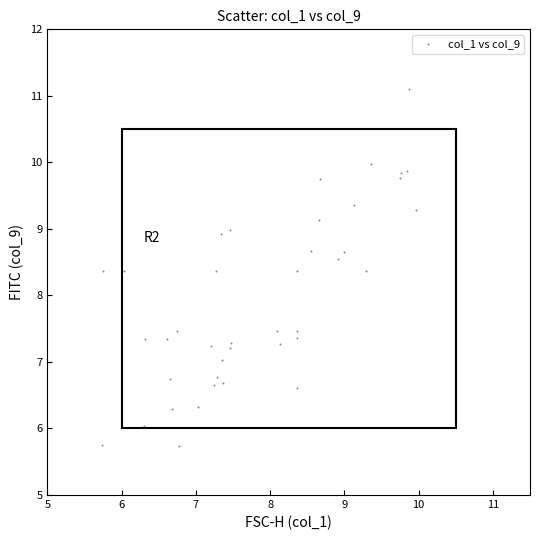

What is the range of X values (max minus min)?

4.2